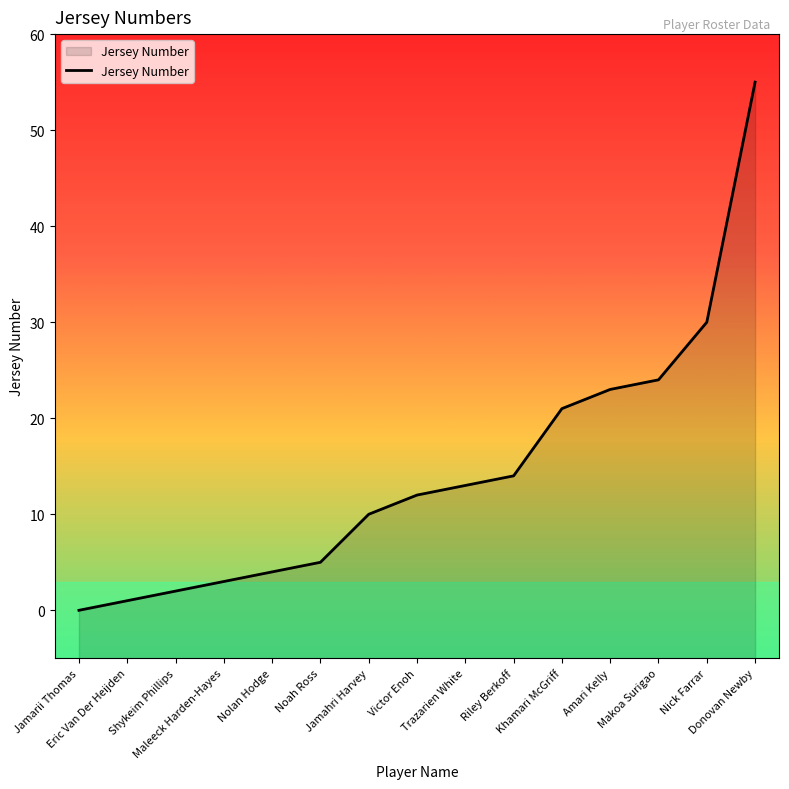

What is the label of the 13th point from the right?

Shykeim Phillips